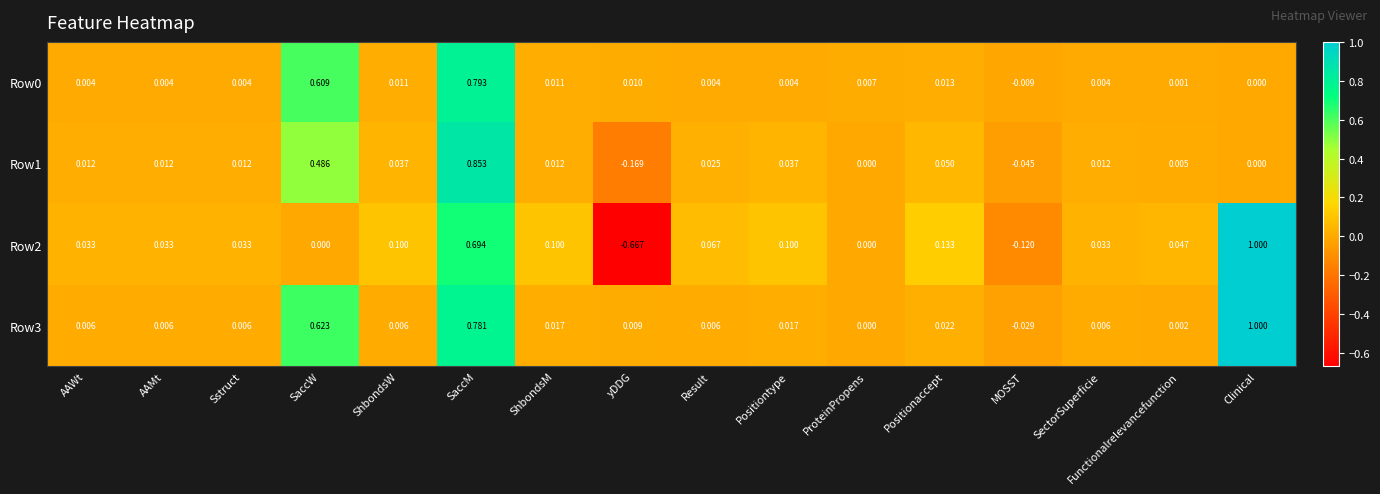

At which category is the sum across all series the highest?

SaccM